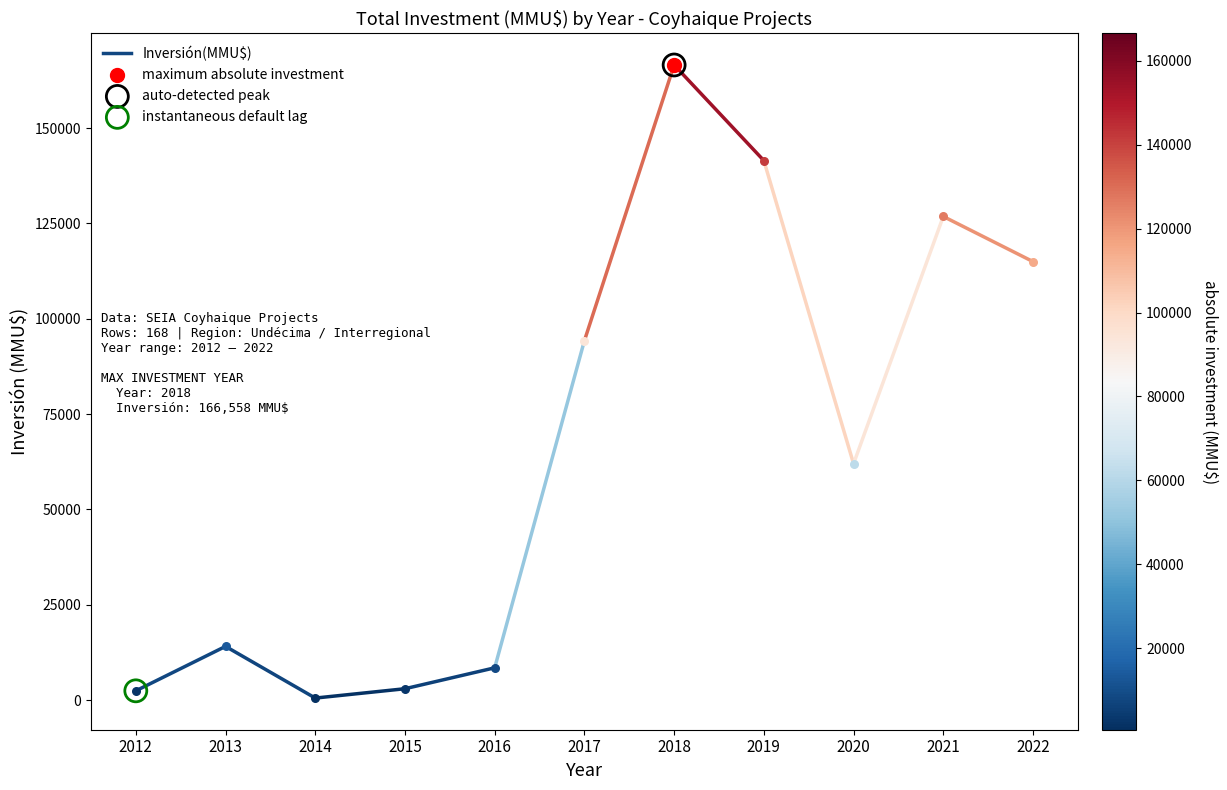

Which has a higher value, 2012 or 2013?

2013